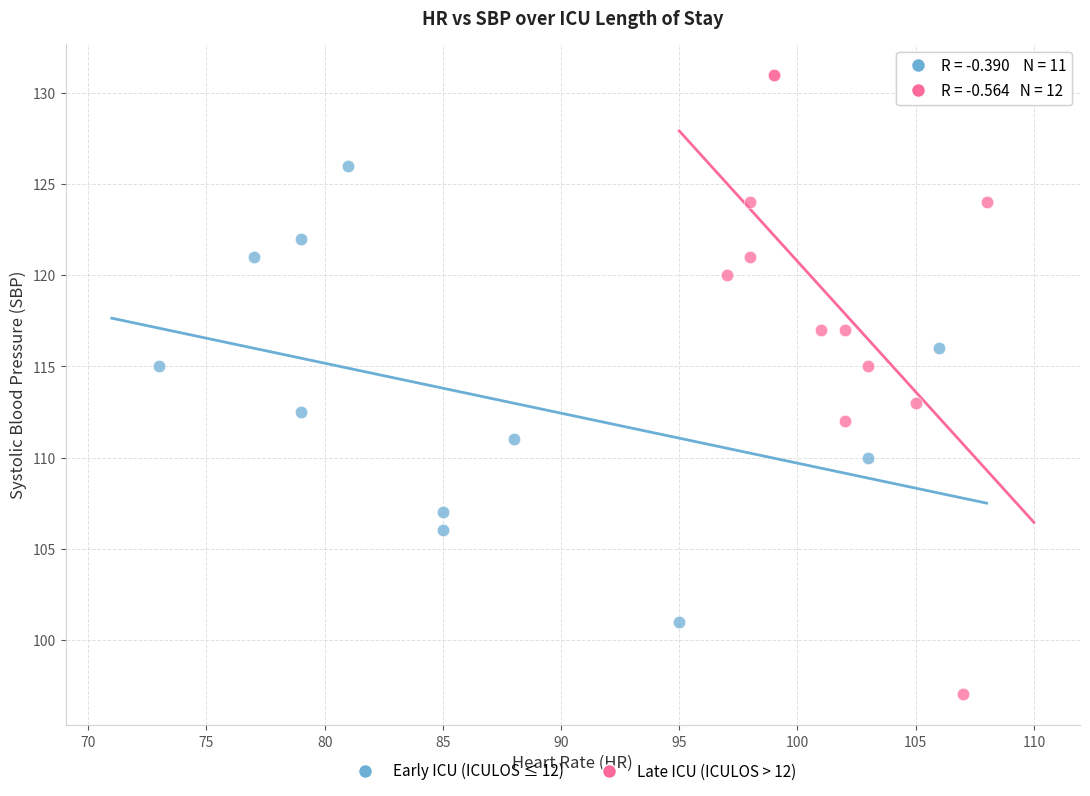

Which series contains the lowest Y value?

Late ICU (ICULOS > 12)